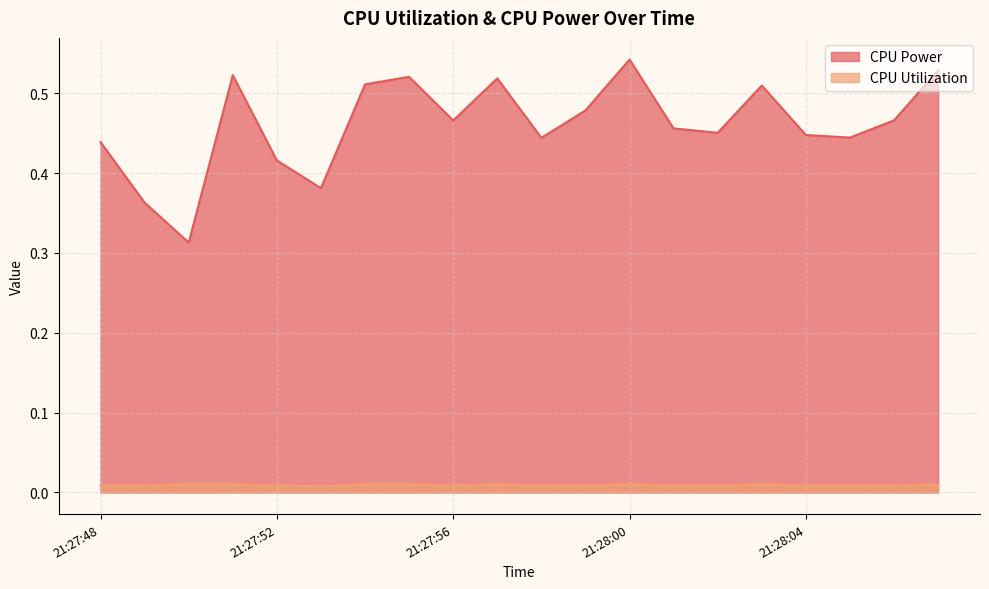

True or false: CPU Utilization and CPU Power intersect in this chart.

False